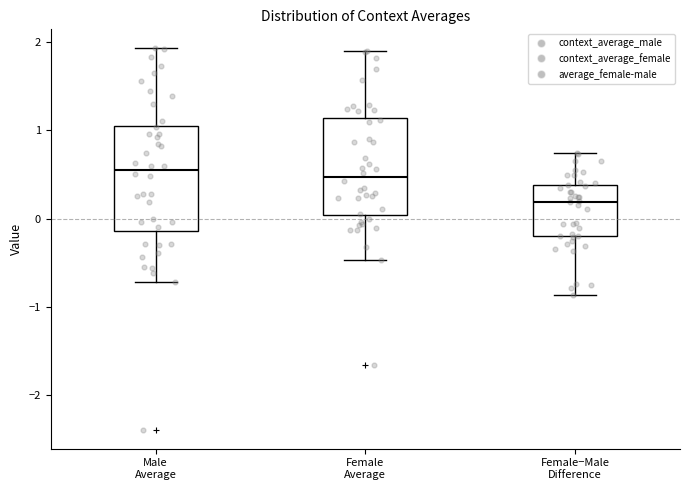

Which box's median line is the lowest?

Female−Male Difference